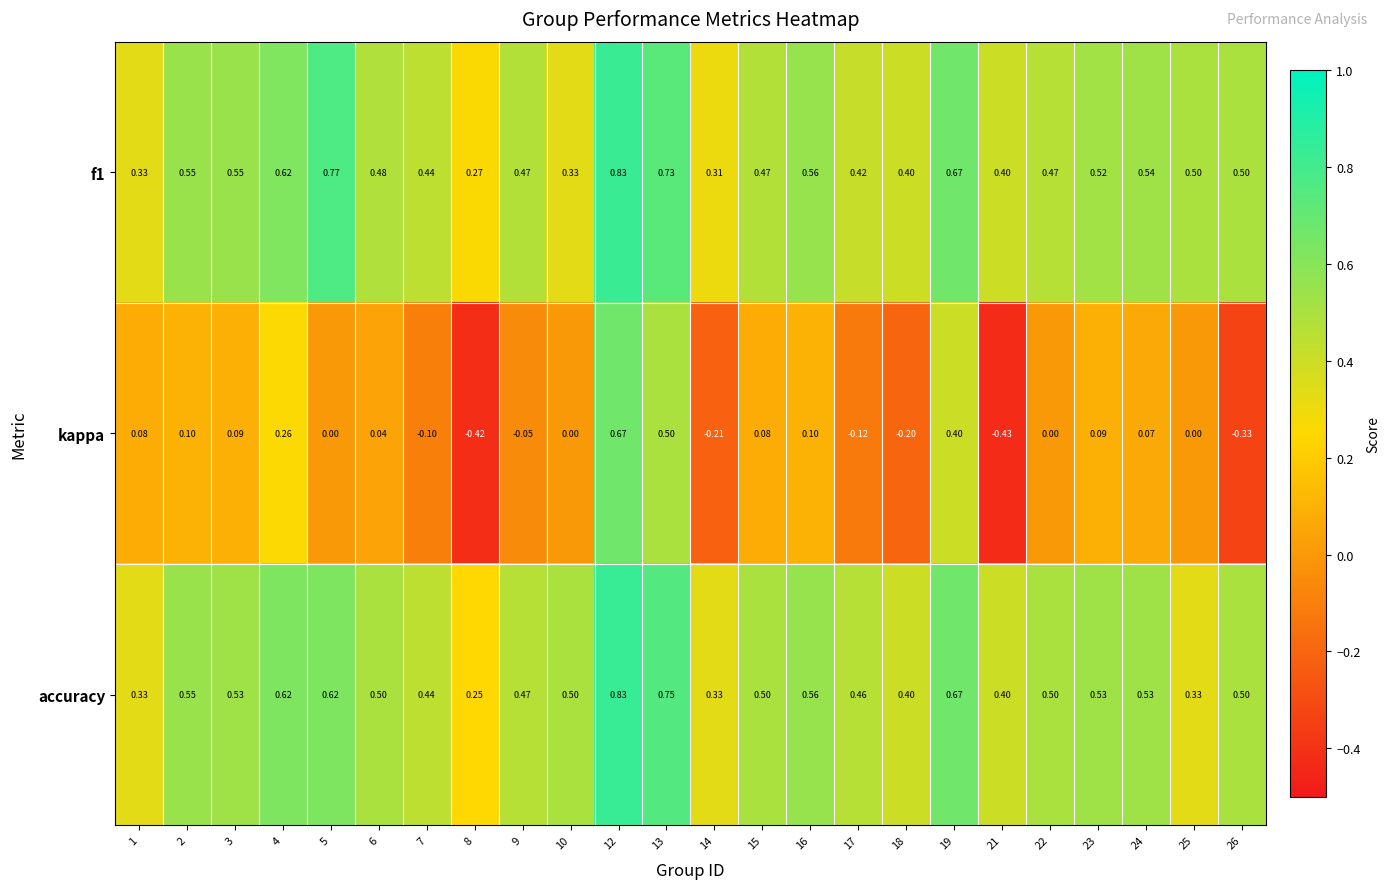

Which series changed the most between 14 and 16?

kappa